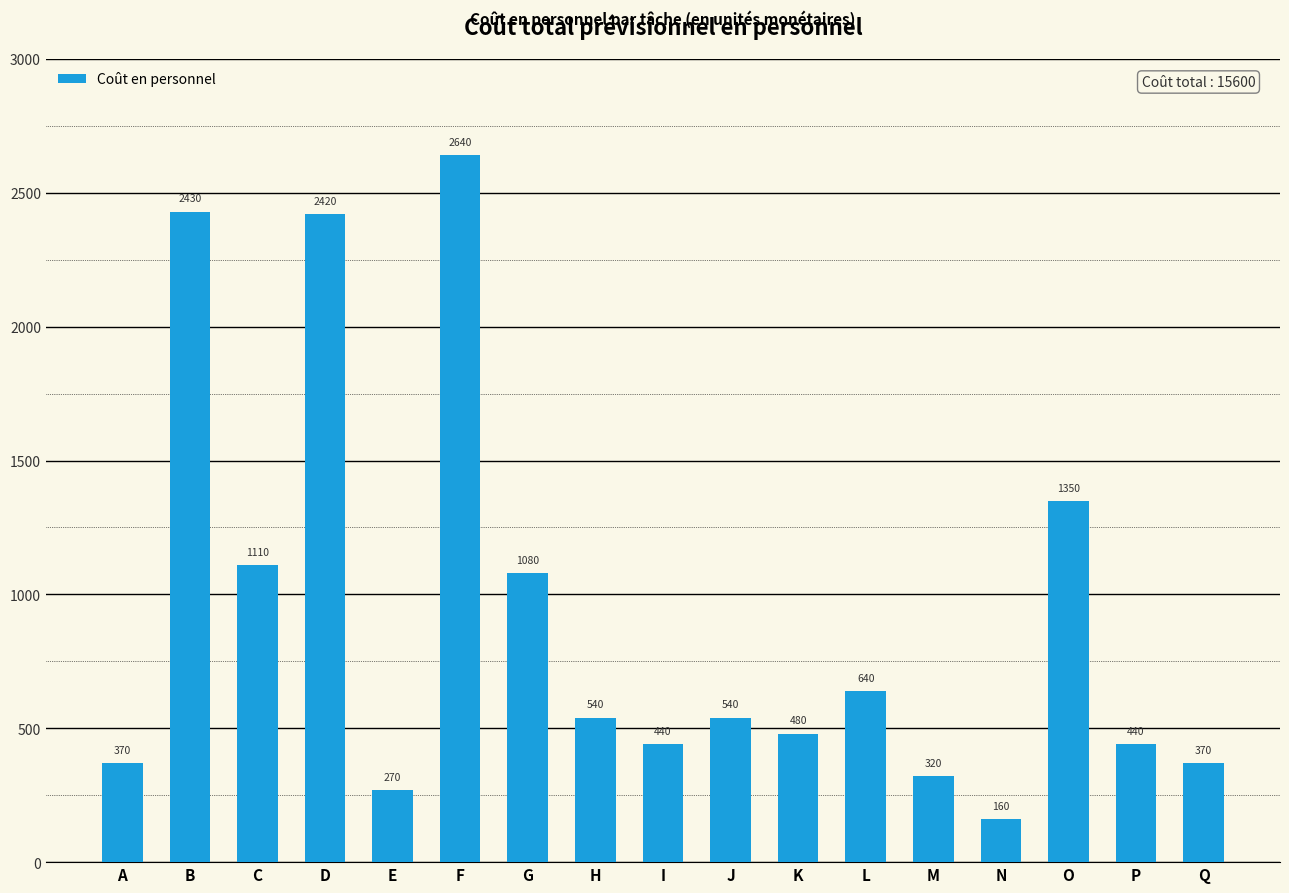

Where is the data nearest to the value 1400?

O